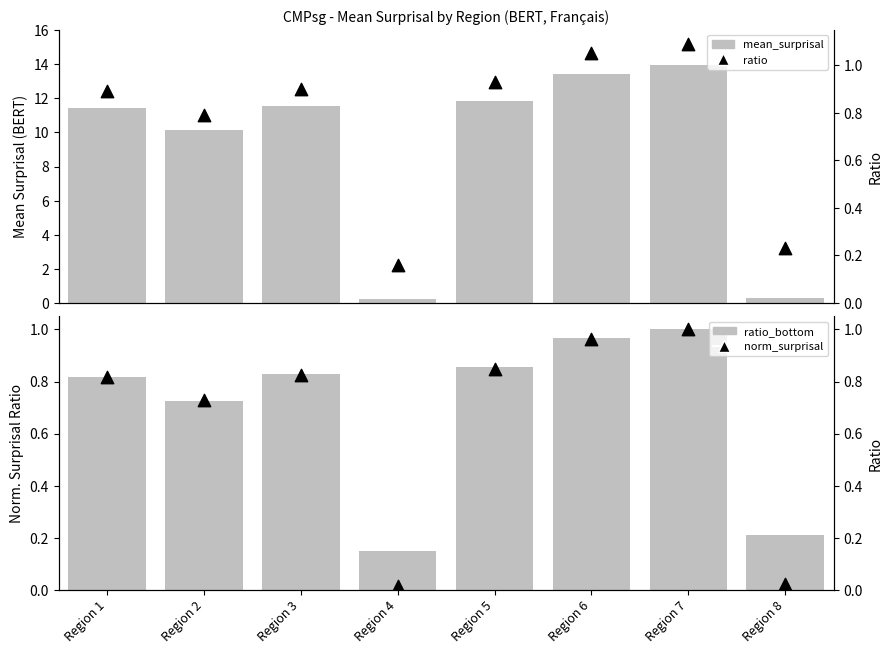

At how many categories does at least one series exceed 5?

6